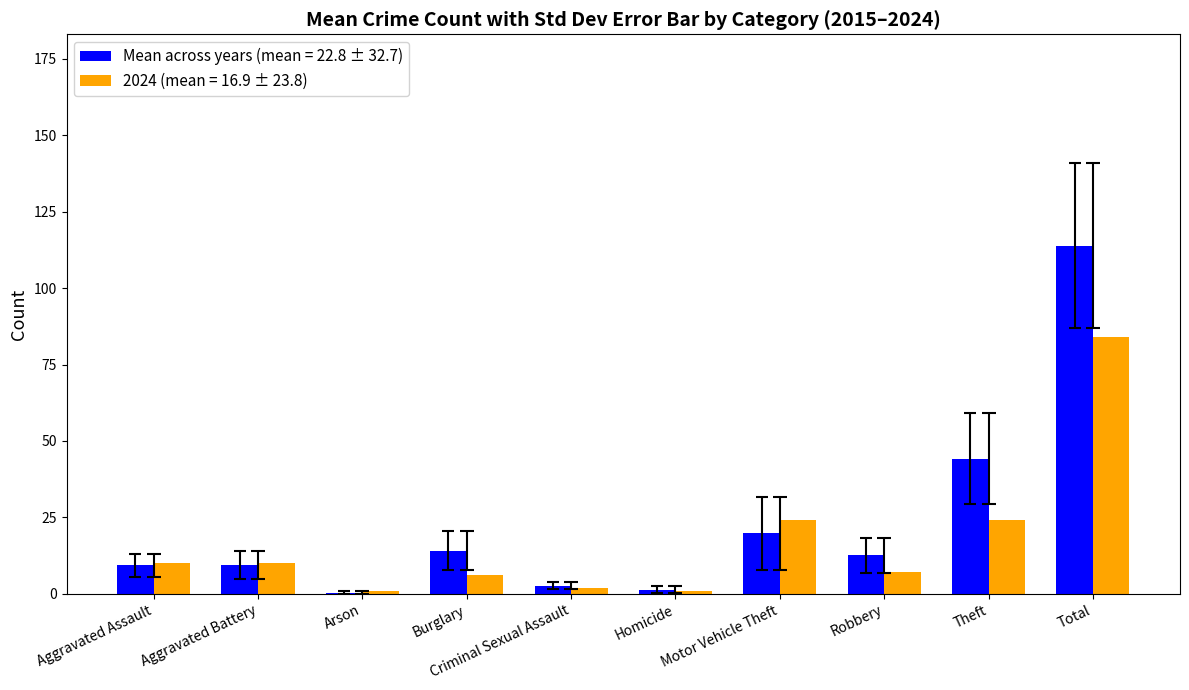

At which category is the sum across all series the highest?

Total